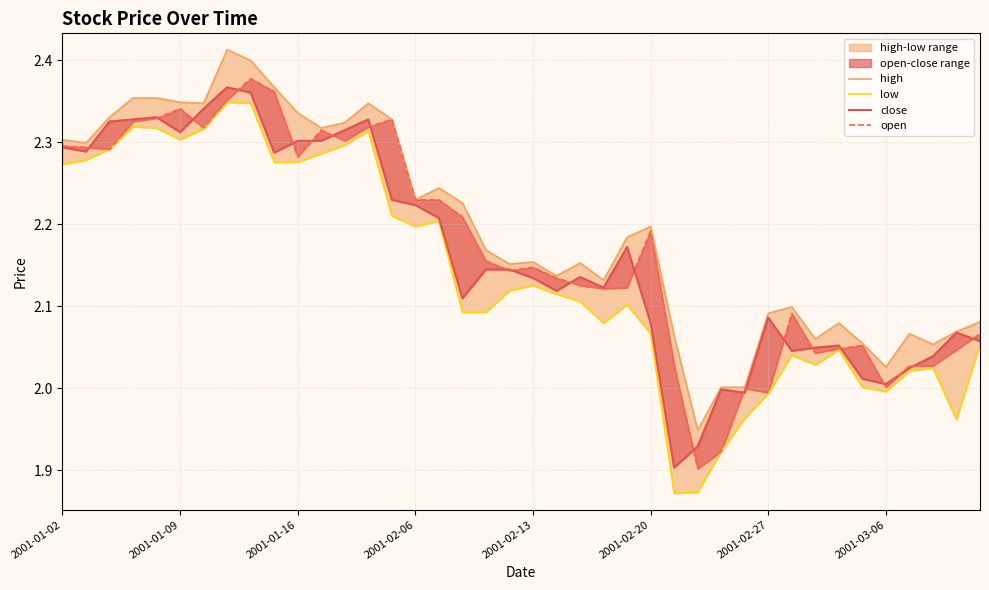

What is the sum of the close values at 21 and 13?

4.4